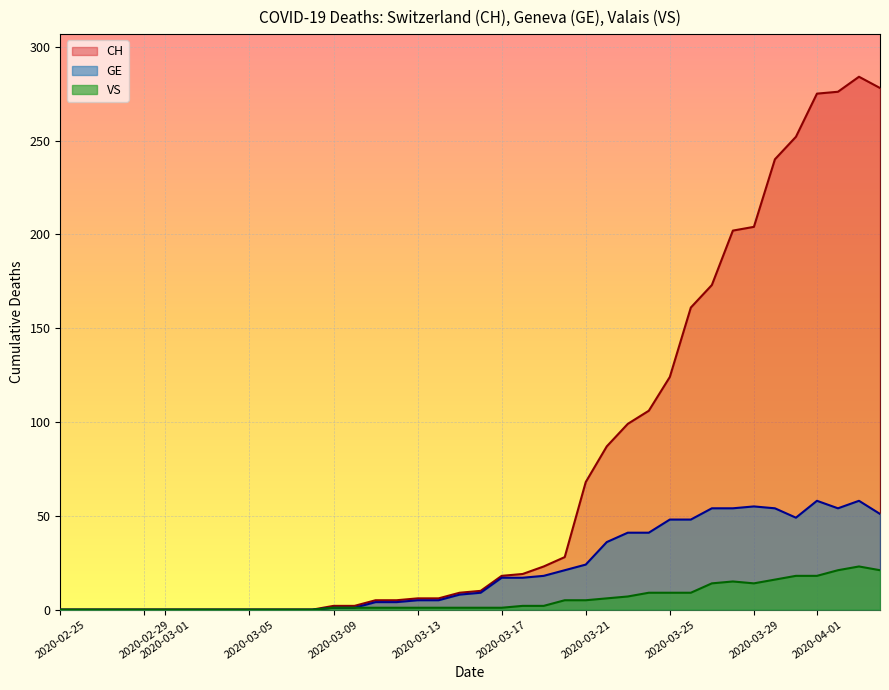

What is the difference between the VS values at 2020-03-24 and 2020-03-05?

9